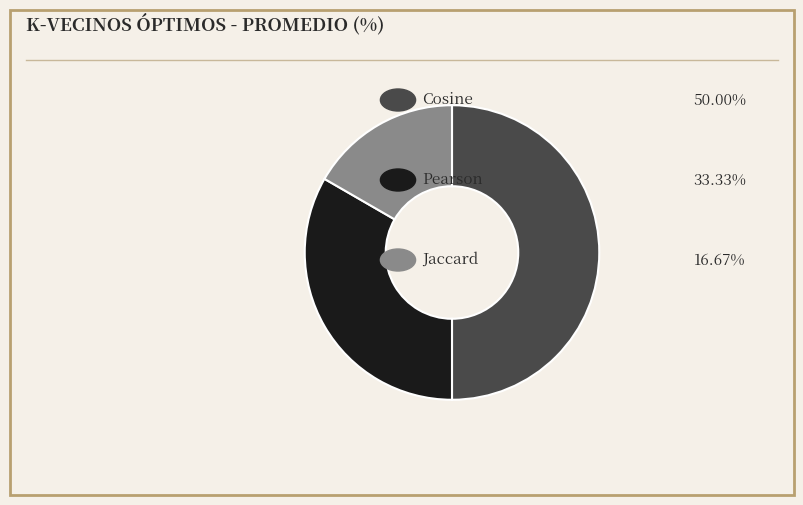

How many segments does this pie chart have?

3